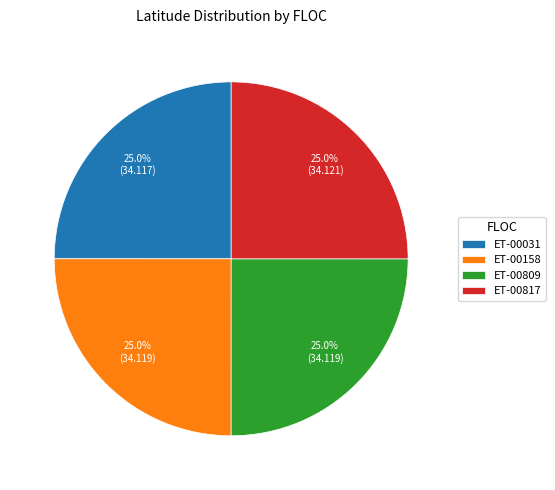

What is the total percentage of ET-00817 and ET-00158?

50.0%